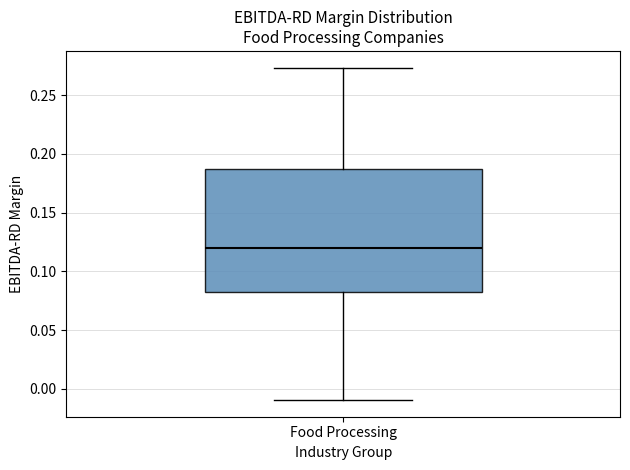

Where does the median line of the box for Food Processing sit on the y-axis? The values are not printed on the chart, so give them approximately, as read against the axis.

0.120